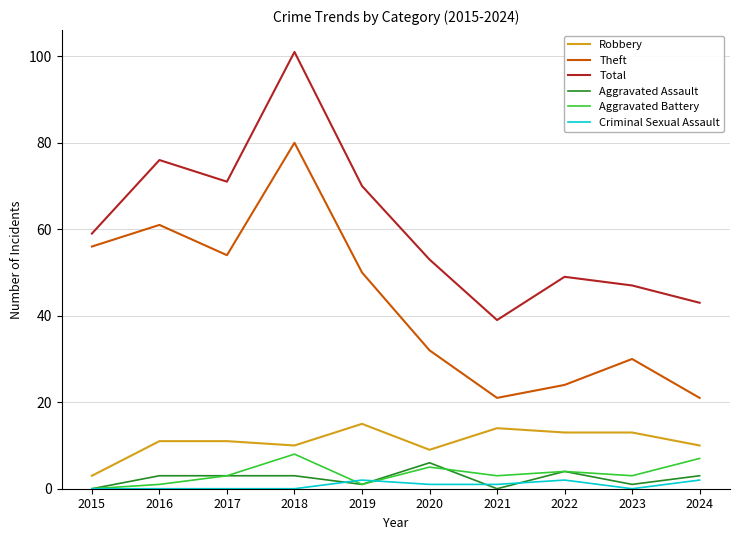

Which series has the largest total across all categories?

Total